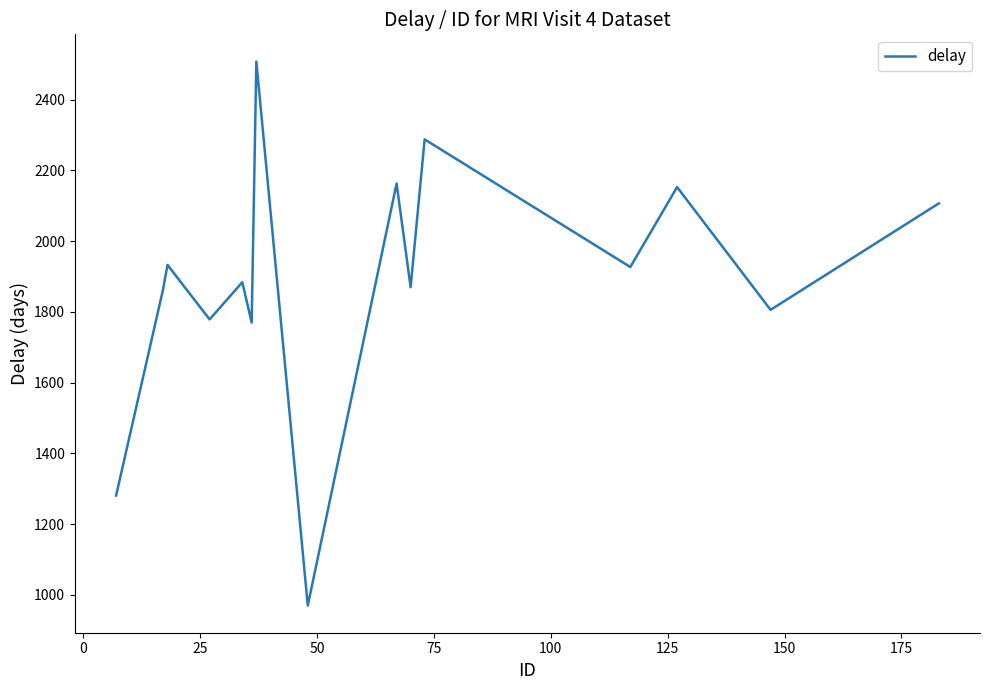

What is the greatest value displayed?

2508